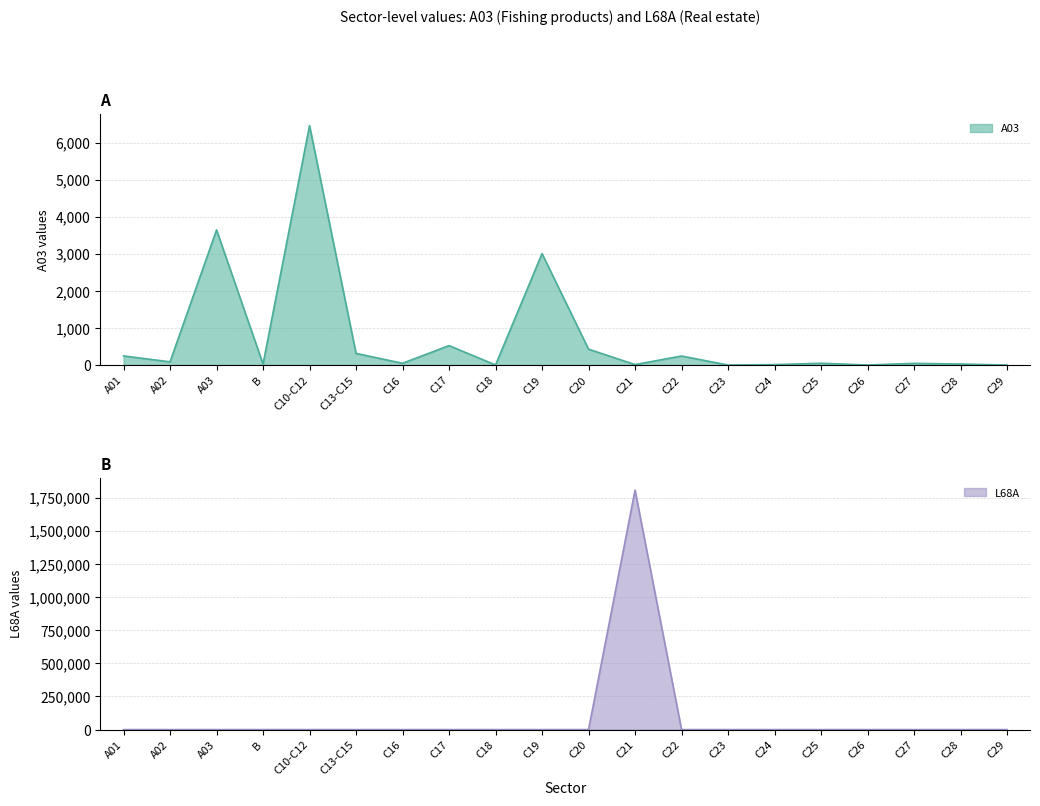

After their last crossing, which series has the higher values: L68A or A03?

A03